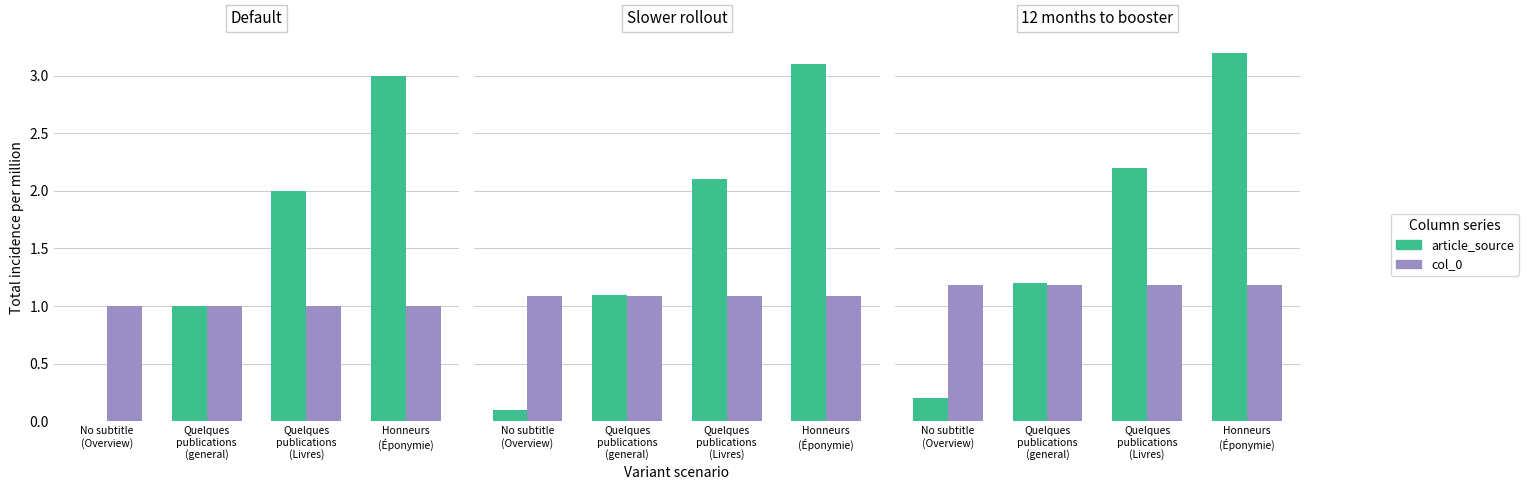

What is the highest value of the article_source series?

3.2